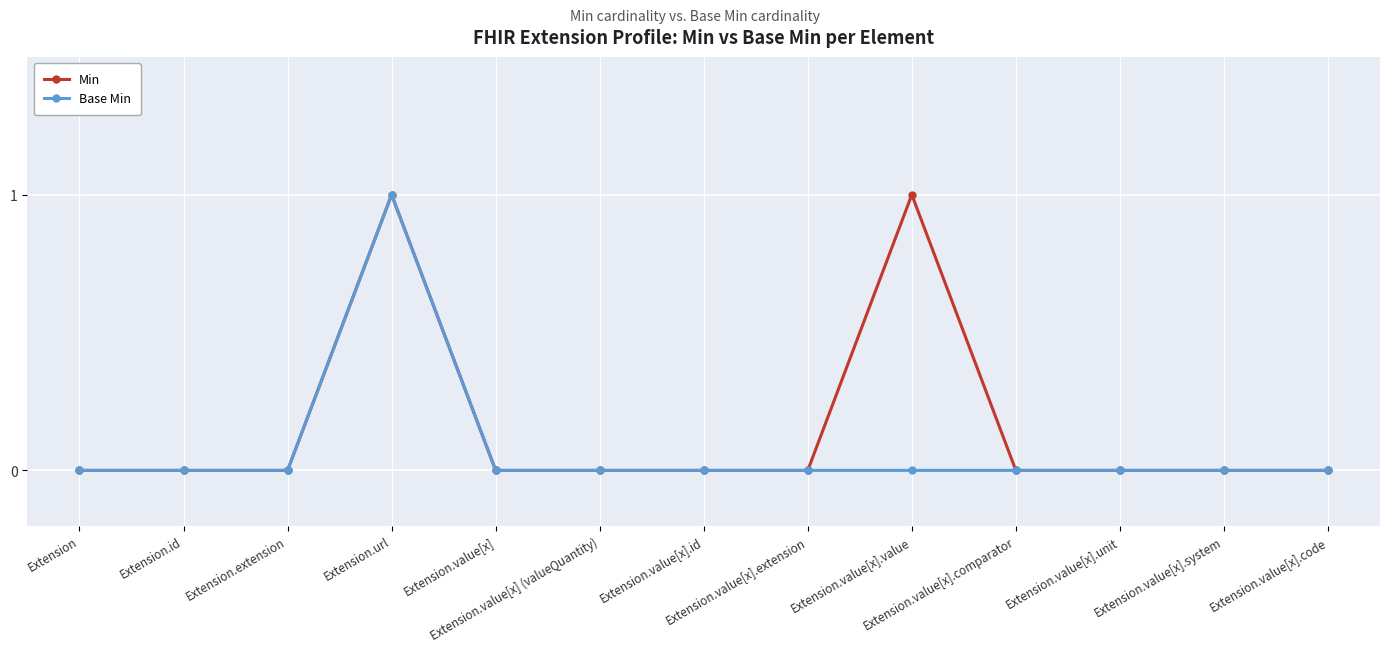

Rank the series by their average value, from lowest to highest.

Base Min, Min